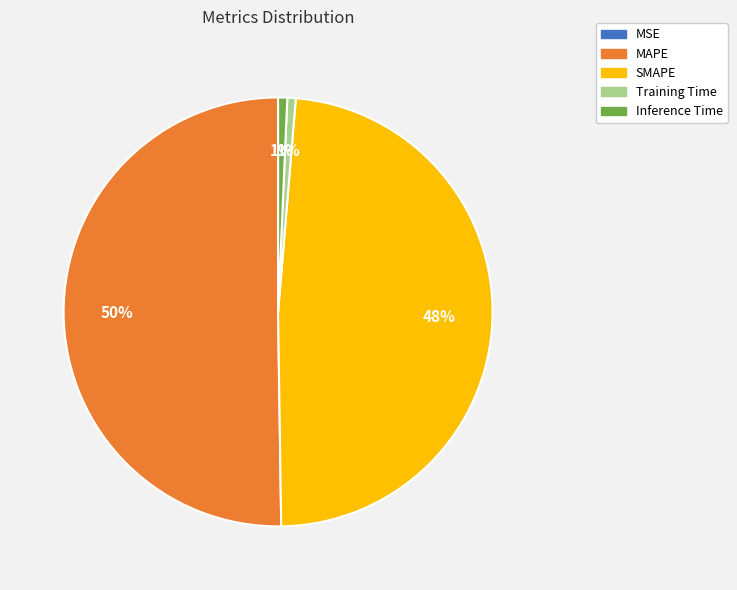

To the nearest percent, what is the difference between the largest and smallest slice percentages?

50%